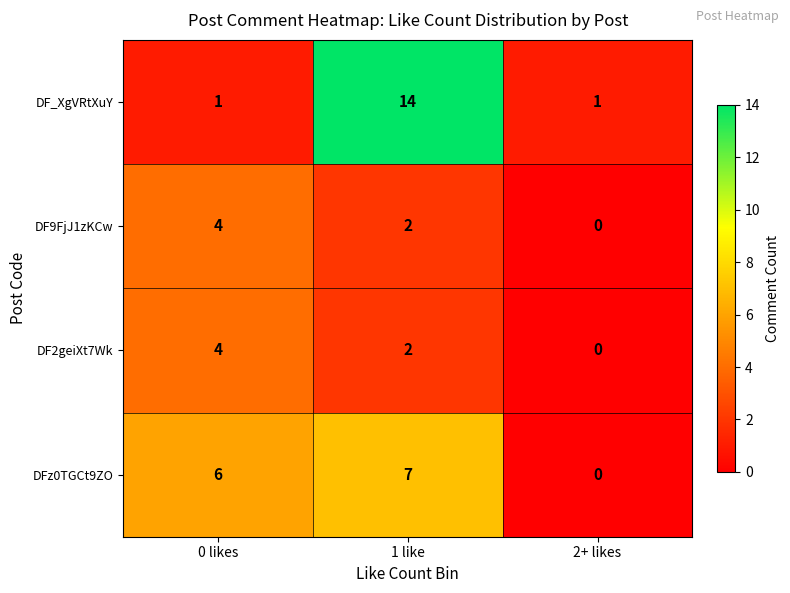

At which label does DFz0TGCt9ZO reach its peak?

1 like